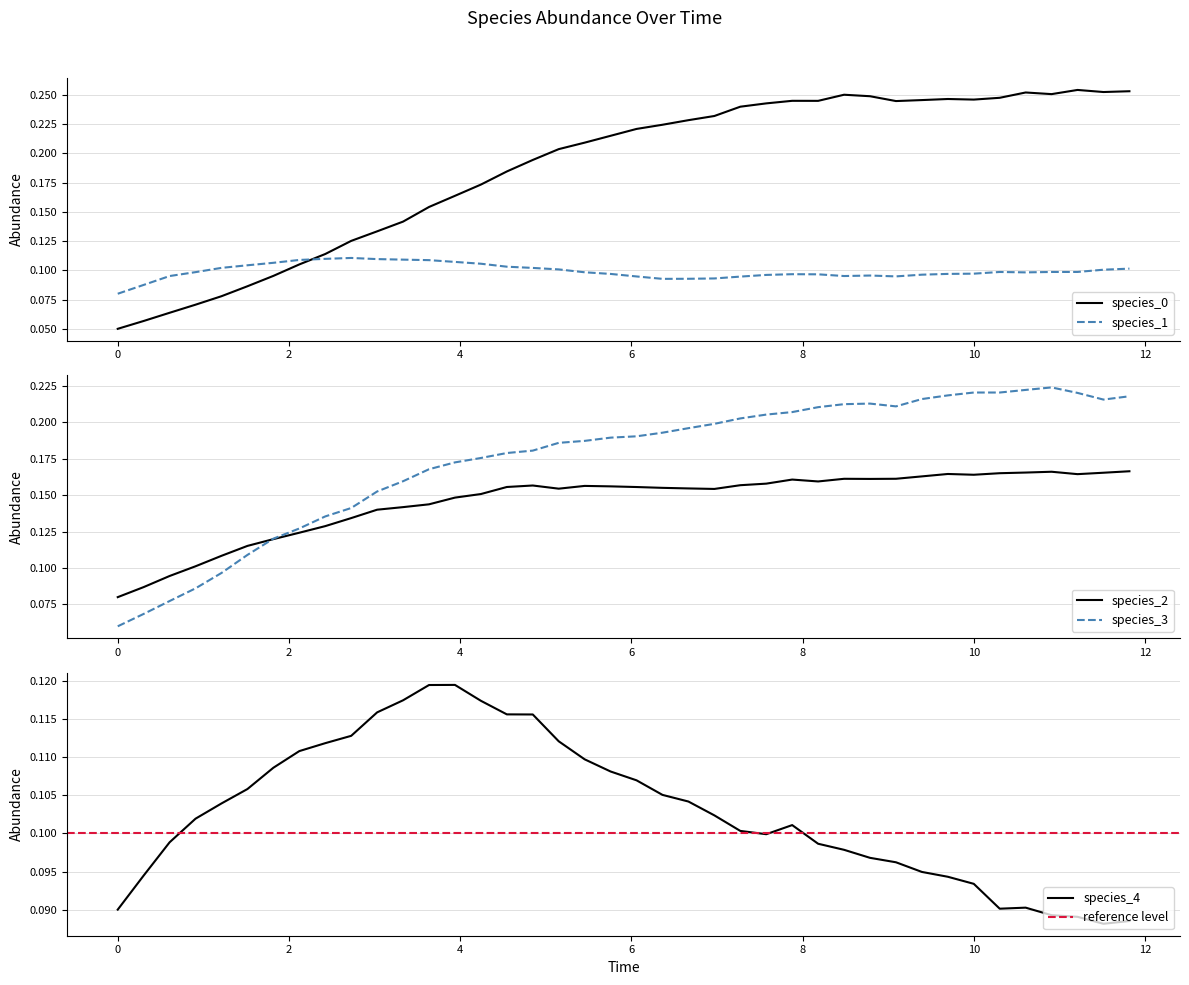

Which series has the largest range (max minus min)?

species_0